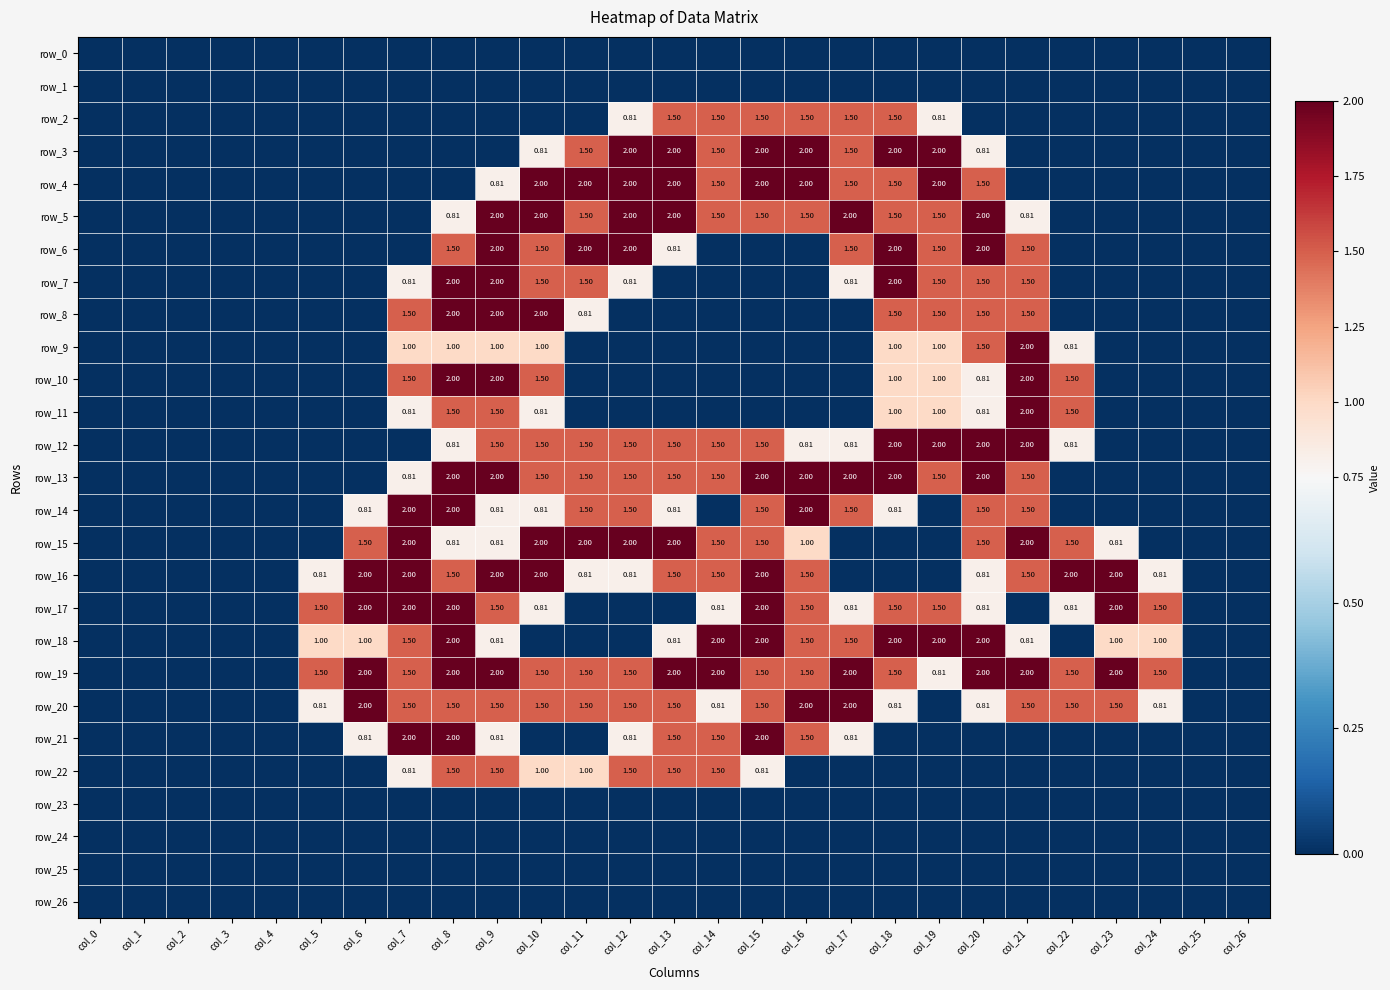

Reading right to left, what are all the values shown in this chart?

row_0: col_26=0.0	col_25=0.0	col_24=0.0	col_23=0.0	col_22=0.0	col_21=0.0	col_20=0.0	col_19=0.0	col_18=0.0	col_17=0.0	col_16=0.0	col_15=0.0	col_14=0.0	col_13=0.0	col_12=0.0	col_11=0.0	col_10=0.0	col_9=0.0	col_8=0.0	col_7=0.0	col_6=0.0	col_5=0.0	col_4=0.0	col_3=0.0	col_2=0.0	col_1=0.0	col_0=0.0
row_1: col_26=0.0	col_25=0.0	col_24=0.0	col_23=0.0	col_22=0.0	col_21=0.0	col_20=0.0	col_19=0.0	col_18=0.0	col_17=0.0	col_16=0.0	col_15=0.0	col_14=0.0	col_13=0.0	col_12=0.0	col_11=0.0	col_10=0.0	col_9=0.0	col_8=0.0	col_7=0.0	col_6=0.0	col_5=0.0	col_4=0.0	col_3=0.0	col_2=0.0	col_1=0.0	col_0=0.0
row_2: col_26=0.0	col_25=0.0	col_24=0.0	col_23=0.0	col_22=0.0	col_21=0.0	col_20=0.0	col_19=0.8	col_18=1.5	col_17=1.5	col_16=1.5	col_15=1.5	col_14=1.5	col_13=1.5	col_12=0.8	col_11=0.0	col_10=0.0	col_9=0.0	col_8=0.0	col_7=0.0	col_6=0.0	col_5=0.0	col_4=0.0	col_3=0.0	col_2=0.0	col_1=0.0	col_0=0.0
row_3: col_26=0.0	col_25=0.0	col_24=0.0	col_23=0.0	col_22=0.0	col_21=0.0	col_20=0.8	col_19=2.0	col_18=2.0	col_17=1.5	col_16=2.0	col_15=2.0	col_14=1.5	col_13=2.0	col_12=2.0	col_11=1.5	col_10=0.8	col_9=0.0	col_8=0.0	col_7=0.0	col_6=0.0	col_5=0.0	col_4=0.0	col_3=0.0	col_2=0.0	col_1=0.0	col_0=0.0
row_4: col_26=0.0	col_25=0.0	col_24=0.0	col_23=0.0	col_22=0.0	col_21=0.0	col_20=1.5	col_19=2.0	col_18=1.5	col_17=1.5	col_16=2.0	col_15=2.0	col_14=1.5	col_13=2.0	col_12=2.0	col_11=2.0	col_10=2.0	col_9=0.8	col_8=0.0	col_7=0.0	col_6=0.0	col_5=0.0	col_4=0.0	col_3=0.0	col_2=0.0	col_1=0.0	col_0=0.0
row_5: col_26=0.0	col_25=0.0	col_24=0.0	col_23=0.0	col_22=0.0	col_21=0.8	col_20=2.0	col_19=1.5	col_18=1.5	col_17=2.0	col_16=1.5	col_15=1.5	col_14=1.5	col_13=2.0	col_12=2.0	col_11=1.5	col_10=2.0	col_9=2.0	col_8=0.8	col_7=0.0	col_6=0.0	col_5=0.0	col_4=0.0	col_3=0.0	col_2=0.0	col_1=0.0	col_0=0.0
row_6: col_26=0.0	col_25=0.0	col_24=0.0	col_23=0.0	col_22=0.0	col_21=1.5	col_20=2.0	col_19=1.5	col_18=2.0	col_17=1.5	col_16=0.0	col_15=0.0	col_14=0.0	col_13=0.8	col_12=2.0	col_11=2.0	col_10=1.5	col_9=2.0	col_8=1.5	col_7=0.0	col_6=0.0	col_5=0.0	col_4=0.0	col_3=0.0	col_2=0.0	col_1=0.0	col_0=0.0
row_7: col_26=0.0	col_25=0.0	col_24=0.0	col_23=0.0	col_22=0.0	col_21=1.5	col_20=1.5	col_19=1.5	col_18=2.0	col_17=0.8	col_16=0.0	col_15=0.0	col_14=0.0	col_13=0.0	col_12=0.8	col_11=1.5	col_10=1.5	col_9=2.0	col_8=2.0	col_7=0.8	col_6=0.0	col_5=0.0	col_4=0.0	col_3=0.0	col_2=0.0	col_1=0.0	col_0=0.0
row_8: col_26=0.0	col_25=0.0	col_24=0.0	col_23=0.0	col_22=0.0	col_21=1.5	col_20=1.5	col_19=1.5	col_18=1.5	col_17=0.0	col_16=0.0	col_15=0.0	col_14=0.0	col_13=0.0	col_12=0.0	col_11=0.8	col_10=2.0	col_9=2.0	col_8=2.0	col_7=1.5	col_6=0.0	col_5=0.0	col_4=0.0	col_3=0.0	col_2=0.0	col_1=0.0	col_0=0.0
row_9: col_26=0.0	col_25=0.0	col_24=0.0	col_23=0.0	col_22=0.8	col_21=2.0	col_20=1.5	col_19=1.0	col_18=1.0	col_17=0.0	col_16=0.0	col_15=0.0	col_14=0.0	col_13=0.0	col_12=0.0	col_11=0.0	col_10=1.0	col_9=1.0	col_8=1.0	col_7=1.0	col_6=0.0	col_5=0.0	col_4=0.0	col_3=0.0	col_2=0.0	col_1=0.0	col_0=0.0
row_10: col_26=0.0	col_25=0.0	col_24=0.0	col_23=0.0	col_22=1.5	col_21=2.0	col_20=0.8	col_19=1.0	col_18=1.0	col_17=0.0	col_16=0.0	col_15=0.0	col_14=0.0	col_13=0.0	col_12=0.0	col_11=0.0	col_10=1.5	col_9=2.0	col_8=2.0	col_7=1.5	col_6=0.0	col_5=0.0	col_4=0.0	col_3=0.0	col_2=0.0	col_1=0.0	col_0=0.0
row_11: col_26=0.0	col_25=0.0	col_24=0.0	col_23=0.0	col_22=1.5	col_21=2.0	col_20=0.8	col_19=1.0	col_18=1.0	col_17=0.0	col_16=0.0	col_15=0.0	col_14=0.0	col_13=0.0	col_12=0.0	col_11=0.0	col_10=0.8	col_9=1.5	col_8=1.5	col_7=0.8	col_6=0.0	col_5=0.0	col_4=0.0	col_3=0.0	col_2=0.0	col_1=0.0	col_0=0.0
row_12: col_26=0.0	col_25=0.0	col_24=0.0	col_23=0.0	col_22=0.8	col_21=2.0	col_20=2.0	col_19=2.0	col_18=2.0	col_17=0.8	col_16=0.8	col_15=1.5	col_14=1.5	col_13=1.5	col_12=1.5	col_11=1.5	col_10=1.5	col_9=1.5	col_8=0.8	col_7=0.0	col_6=0.0	col_5=0.0	col_4=0.0	col_3=0.0	col_2=0.0	col_1=0.0	col_0=0.0
row_13: col_26=0.0	col_25=0.0	col_24=0.0	col_23=0.0	col_22=0.0	col_21=1.5	col_20=2.0	col_19=1.5	col_18=2.0	col_17=2.0	col_16=2.0	col_15=2.0	col_14=1.5	col_13=1.5	col_12=1.5	col_11=1.5	col_10=1.5	col_9=2.0	col_8=2.0	col_7=0.8	col_6=0.0	col_5=0.0	col_4=0.0	col_3=0.0	col_2=0.0	col_1=0.0	col_0=0.0
row_14: col_26=0.0	col_25=0.0	col_24=0.0	col_23=0.0	col_22=0.0	col_21=1.5	col_20=1.5	col_19=0.0	col_18=0.8	col_17=1.5	col_16=2.0	col_15=1.5	col_14=0.0	col_13=0.8	col_12=1.5	col_11=1.5	col_10=0.8	col_9=0.8	col_8=2.0	col_7=2.0	col_6=0.8	col_5=0.0	col_4=0.0	col_3=0.0	col_2=0.0	col_1=0.0	col_0=0.0
row_15: col_26=0.0	col_25=0.0	col_24=0.0	col_23=0.8	col_22=1.5	col_21=2.0	col_20=1.5	col_19=0.0	col_18=0.0	col_17=0.0	col_16=1.0	col_15=1.5	col_14=1.5	col_13=2.0	col_12=2.0	col_11=2.0	col_10=2.0	col_9=0.8	col_8=0.8	col_7=2.0	col_6=1.5	col_5=0.0	col_4=0.0	col_3=0.0	col_2=0.0	col_1=0.0	col_0=0.0
row_16: col_26=0.0	col_25=0.0	col_24=0.8	col_23=2.0	col_22=2.0	col_21=1.5	col_20=0.8	col_19=0.0	col_18=0.0	col_17=0.0	col_16=1.5	col_15=2.0	col_14=1.5	col_13=1.5	col_12=0.8	col_11=0.8	col_10=2.0	col_9=2.0	col_8=1.5	col_7=2.0	col_6=2.0	col_5=0.8	col_4=0.0	col_3=0.0	col_2=0.0	col_1=0.0	col_0=0.0
row_17: col_26=0.0	col_25=0.0	col_24=1.5	col_23=2.0	col_22=0.8	col_21=0.0	col_20=0.8	col_19=1.5	col_18=1.5	col_17=0.8	col_16=1.5	col_15=2.0	col_14=0.8	col_13=0.0	col_12=0.0	col_11=0.0	col_10=0.8	col_9=1.5	col_8=2.0	col_7=2.0	col_6=2.0	col_5=1.5	col_4=0.0	col_3=0.0	col_2=0.0	col_1=0.0	col_0=0.0
row_18: col_26=0.0	col_25=0.0	col_24=1.0	col_23=1.0	col_22=0.0	col_21=0.8	col_20=2.0	col_19=2.0	col_18=2.0	col_17=1.5	col_16=1.5	col_15=2.0	col_14=2.0	col_13=0.8	col_12=0.0	col_11=0.0	col_10=0.0	col_9=0.8	col_8=2.0	col_7=1.5	col_6=1.0	col_5=1.0	col_4=0.0	col_3=0.0	col_2=0.0	col_1=0.0	col_0=0.0
row_19: col_26=0.0	col_25=0.0	col_24=1.5	col_23=2.0	col_22=1.5	col_21=2.0	col_20=2.0	col_19=0.8	col_18=1.5	col_17=2.0	col_16=1.5	col_15=1.5	col_14=2.0	col_13=2.0	col_12=1.5	col_11=1.5	col_10=1.5	col_9=2.0	col_8=2.0	col_7=1.5	col_6=2.0	col_5=1.5	col_4=0.0	col_3=0.0	col_2=0.0	col_1=0.0	col_0=0.0
row_20: col_26=0.0	col_25=0.0	col_24=0.8	col_23=1.5	col_22=1.5	col_21=1.5	col_20=0.8	col_19=0.0	col_18=0.8	col_17=2.0	col_16=2.0	col_15=1.5	col_14=0.8	col_13=1.5	col_12=1.5	col_11=1.5	col_10=1.5	col_9=1.5	col_8=1.5	col_7=1.5	col_6=2.0	col_5=0.8	col_4=0.0	col_3=0.0	col_2=0.0	col_1=0.0	col_0=0.0
row_21: col_26=0.0	col_25=0.0	col_24=0.0	col_23=0.0	col_22=0.0	col_21=0.0	col_20=0.0	col_19=0.0	col_18=0.0	col_17=0.8	col_16=1.5	col_15=2.0	col_14=1.5	col_13=1.5	col_12=0.8	col_11=0.0	col_10=0.0	col_9=0.8	col_8=2.0	col_7=2.0	col_6=0.8	col_5=0.0	col_4=0.0	col_3=0.0	col_2=0.0	col_1=0.0	col_0=0.0
row_22: col_26=0.0	col_25=0.0	col_24=0.0	col_23=0.0	col_22=0.0	col_21=0.0	col_20=0.0	col_19=0.0	col_18=0.0	col_17=0.0	col_16=0.0	col_15=0.8	col_14=1.5	col_13=1.5	col_12=1.5	col_11=1.0	col_10=1.0	col_9=1.5	col_8=1.5	col_7=0.8	col_6=0.0	col_5=0.0	col_4=0.0	col_3=0.0	col_2=0.0	col_1=0.0	col_0=0.0
row_23: col_26=0.0	col_25=0.0	col_24=0.0	col_23=0.0	col_22=0.0	col_21=0.0	col_20=0.0	col_19=0.0	col_18=0.0	col_17=0.0	col_16=0.0	col_15=0.0	col_14=0.0	col_13=0.0	col_12=0.0	col_11=0.0	col_10=0.0	col_9=0.0	col_8=0.0	col_7=0.0	col_6=0.0	col_5=0.0	col_4=0.0	col_3=0.0	col_2=0.0	col_1=0.0	col_0=0.0
row_24: col_26=0.0	col_25=0.0	col_24=0.0	col_23=0.0	col_22=0.0	col_21=0.0	col_20=0.0	col_19=0.0	col_18=0.0	col_17=0.0	col_16=0.0	col_15=0.0	col_14=0.0	col_13=0.0	col_12=0.0	col_11=0.0	col_10=0.0	col_9=0.0	col_8=0.0	col_7=0.0	col_6=0.0	col_5=0.0	col_4=0.0	col_3=0.0	col_2=0.0	col_1=0.0	col_0=0.0
row_25: col_26=0.0	col_25=0.0	col_24=0.0	col_23=0.0	col_22=0.0	col_21=0.0	col_20=0.0	col_19=0.0	col_18=0.0	col_17=0.0	col_16=0.0	col_15=0.0	col_14=0.0	col_13=0.0	col_12=0.0	col_11=0.0	col_10=0.0	col_9=0.0	col_8=0.0	col_7=0.0	col_6=0.0	col_5=0.0	col_4=0.0	col_3=0.0	col_2=0.0	col_1=0.0	col_0=0.0
row_26: col_26=0.0	col_25=0.0	col_24=0.0	col_23=0.0	col_22=0.0	col_21=0.0	col_20=0.0	col_19=0.0	col_18=0.0	col_17=0.0	col_16=0.0	col_15=0.0	col_14=0.0	col_13=0.0	col_12=0.0	col_11=0.0	col_10=0.0	col_9=0.0	col_8=0.0	col_7=0.0	col_6=0.0	col_5=0.0	col_4=0.0	col_3=0.0	col_2=0.0	col_1=0.0	col_0=0.0